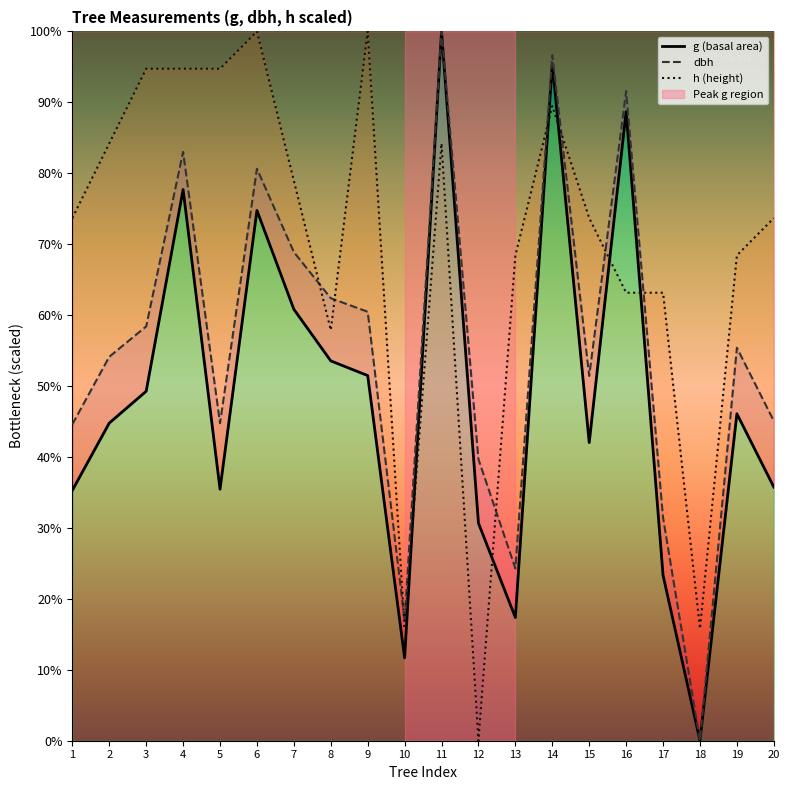

At 8, list the series in order from smallest to largest.

g (basal area), h (height), dbh